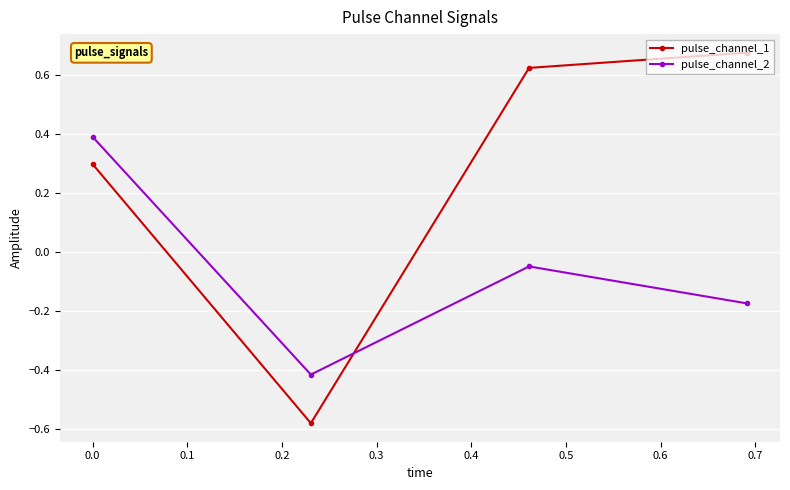

Count the pulse_channel_1 values in the range 0 to 1.

3